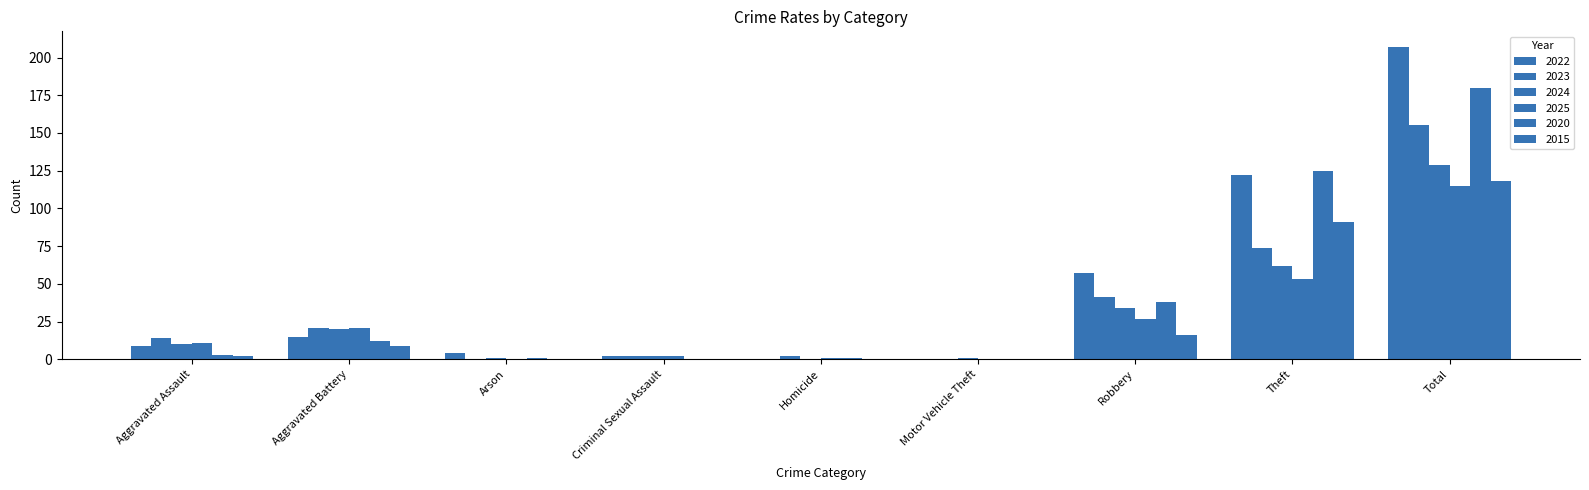

Which category has the lowest value across all series?

Homicide